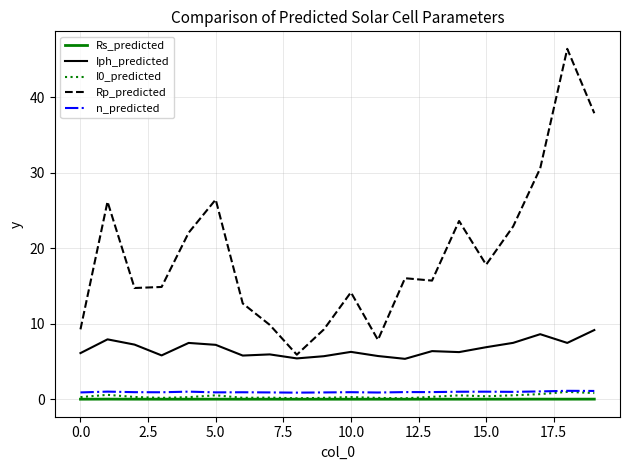

Which series has the largest total across all categories?

Rp_predicted